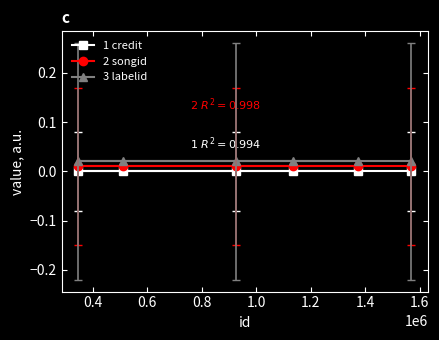

True or false: 2 songid and 1 credit intersect in this chart.

False